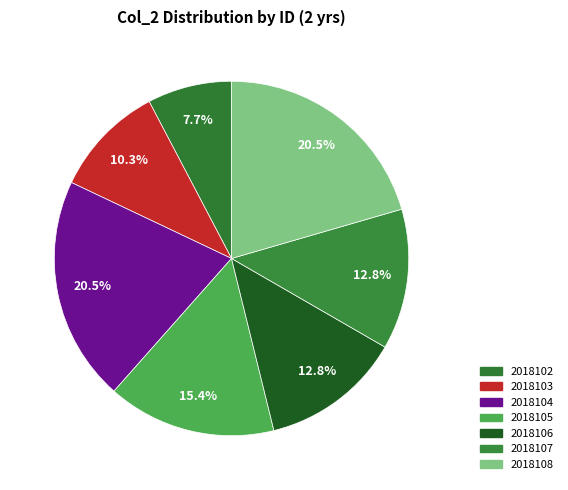

To the nearest percent, what is the difference between the largest and smallest slice percentages?

13%